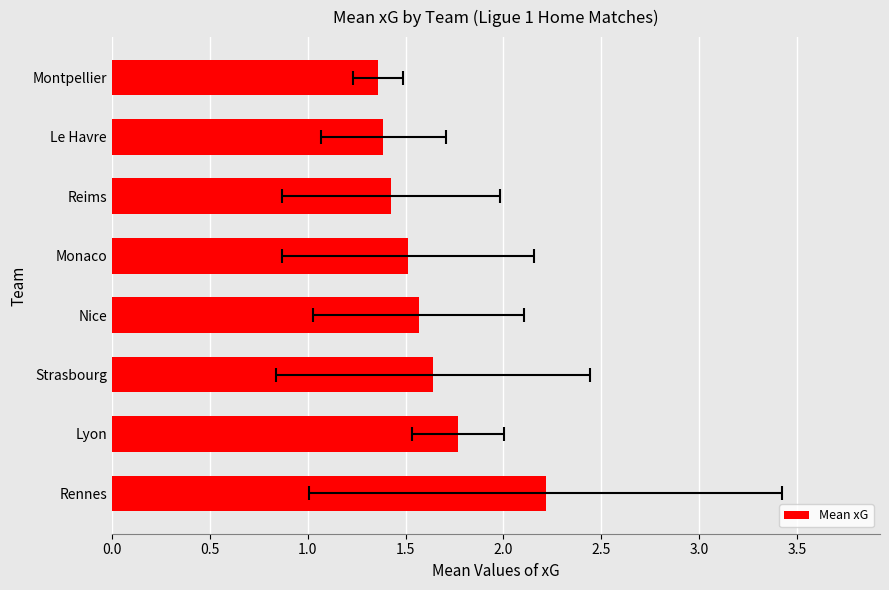

Does the chart contain any negative values?

No